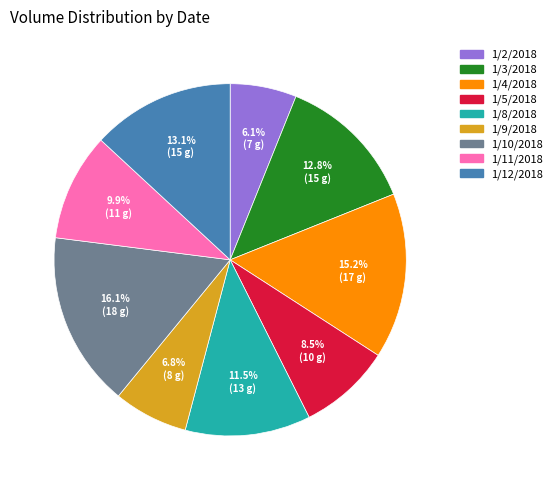

True or false: 1/12/2018 accounts for 13% of the total.

True